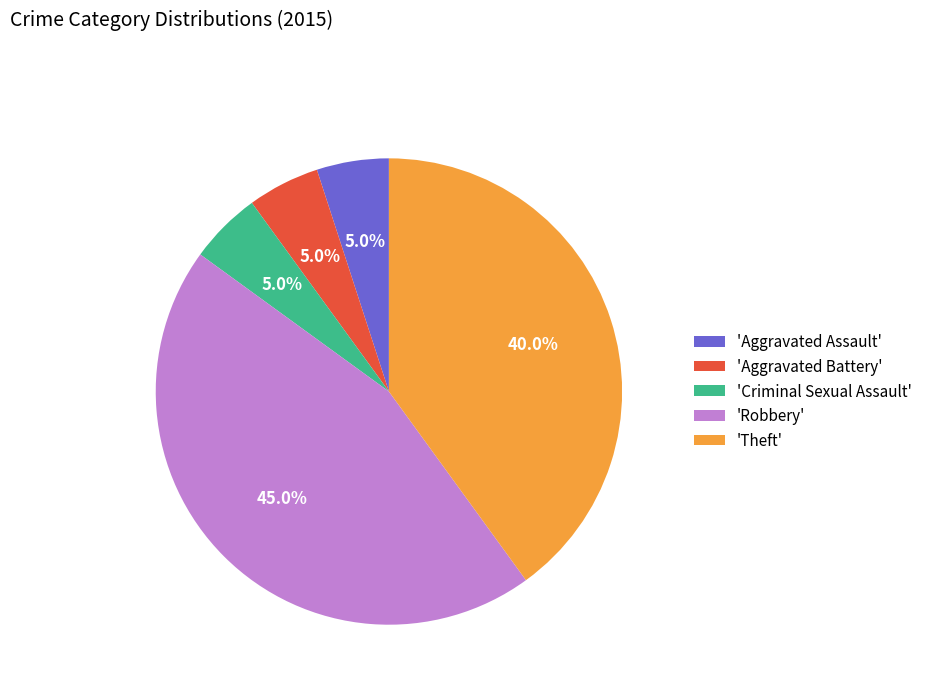

Count the number of slices in the pie.

5